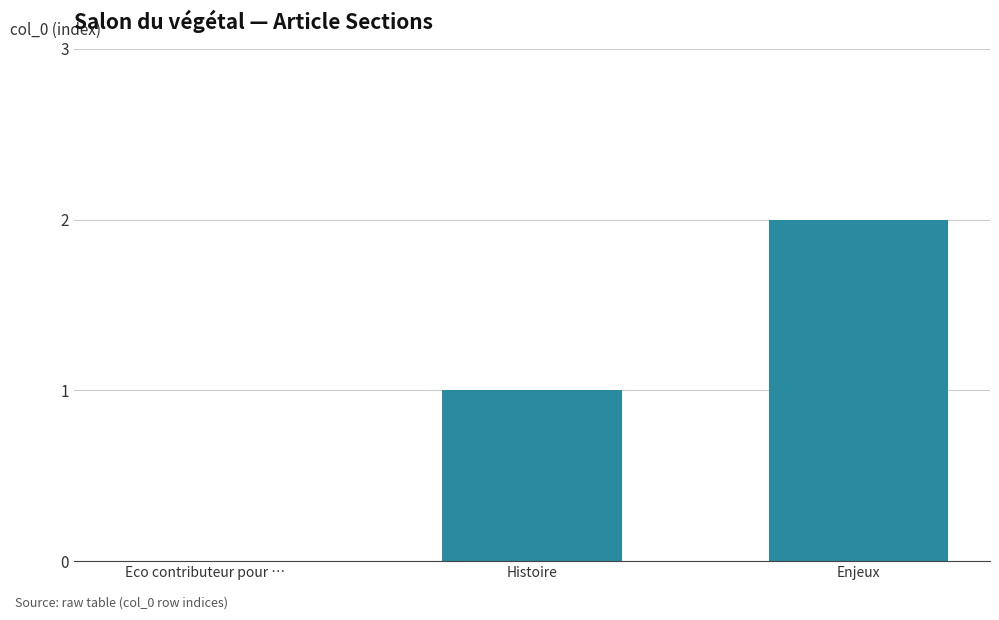

How many values are between 0 and 2?

3